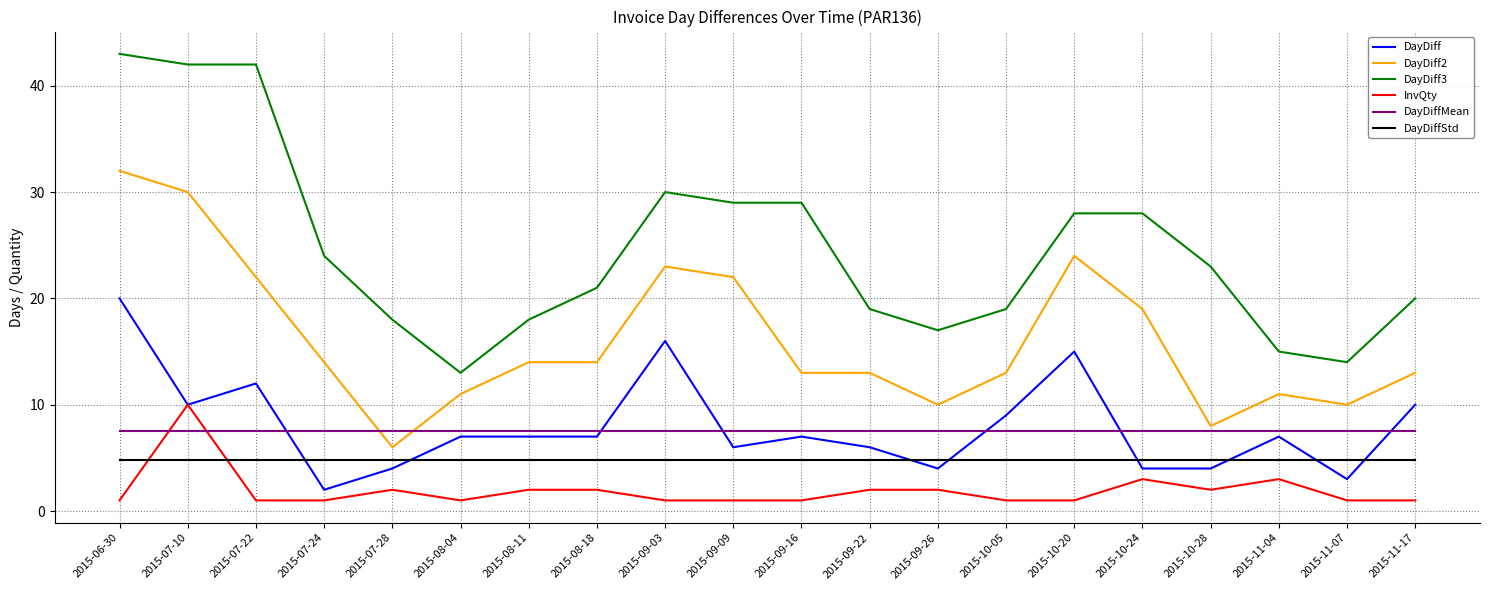

List the series in order of their peak value, highest first.

DayDiff3, DayDiff2, DayDiff, InvQty, DayDiffMean, DayDiffStd